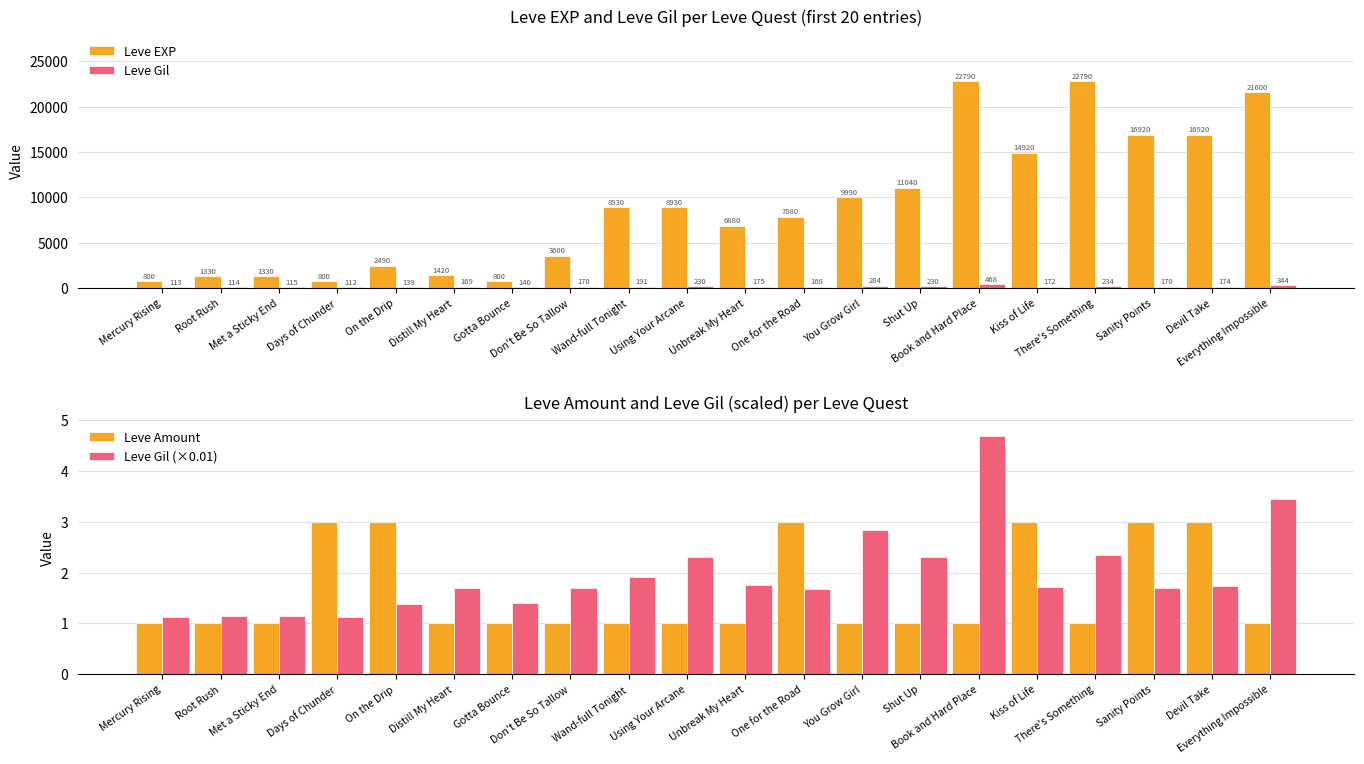

At which category does the chart reach its minimum across all series?

Mercury Rising